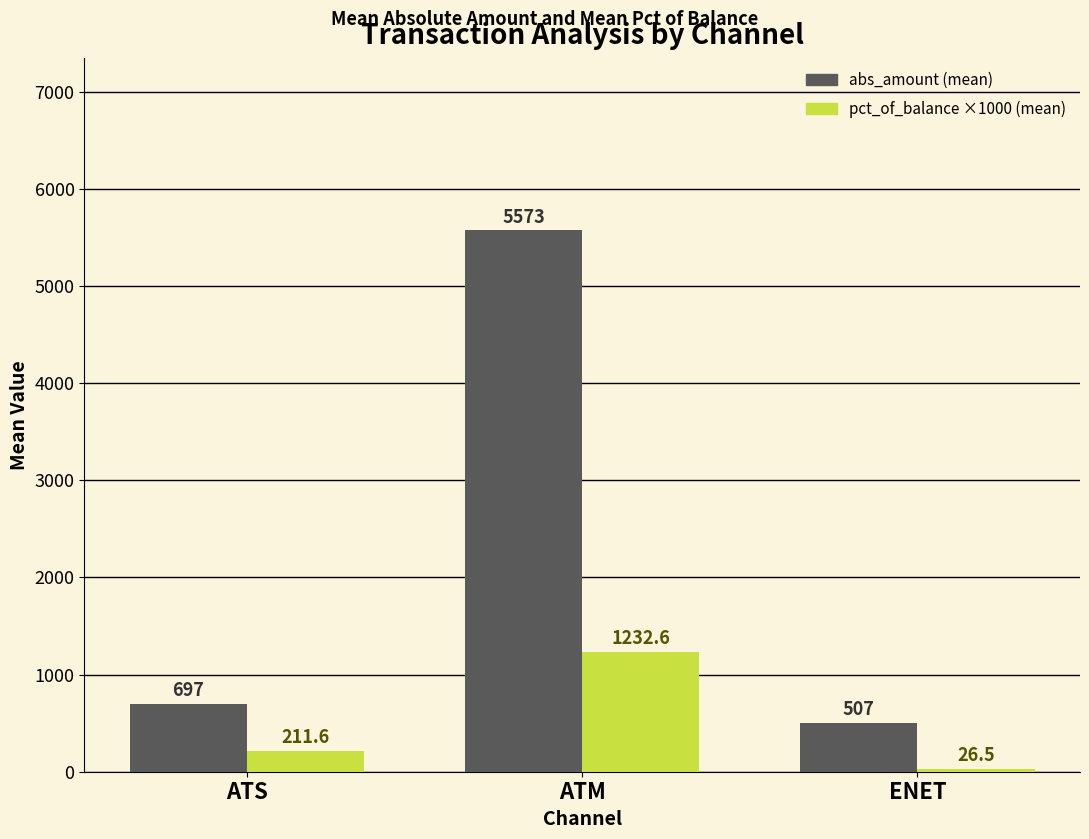

At which category is the sum across all series the highest?

ATM